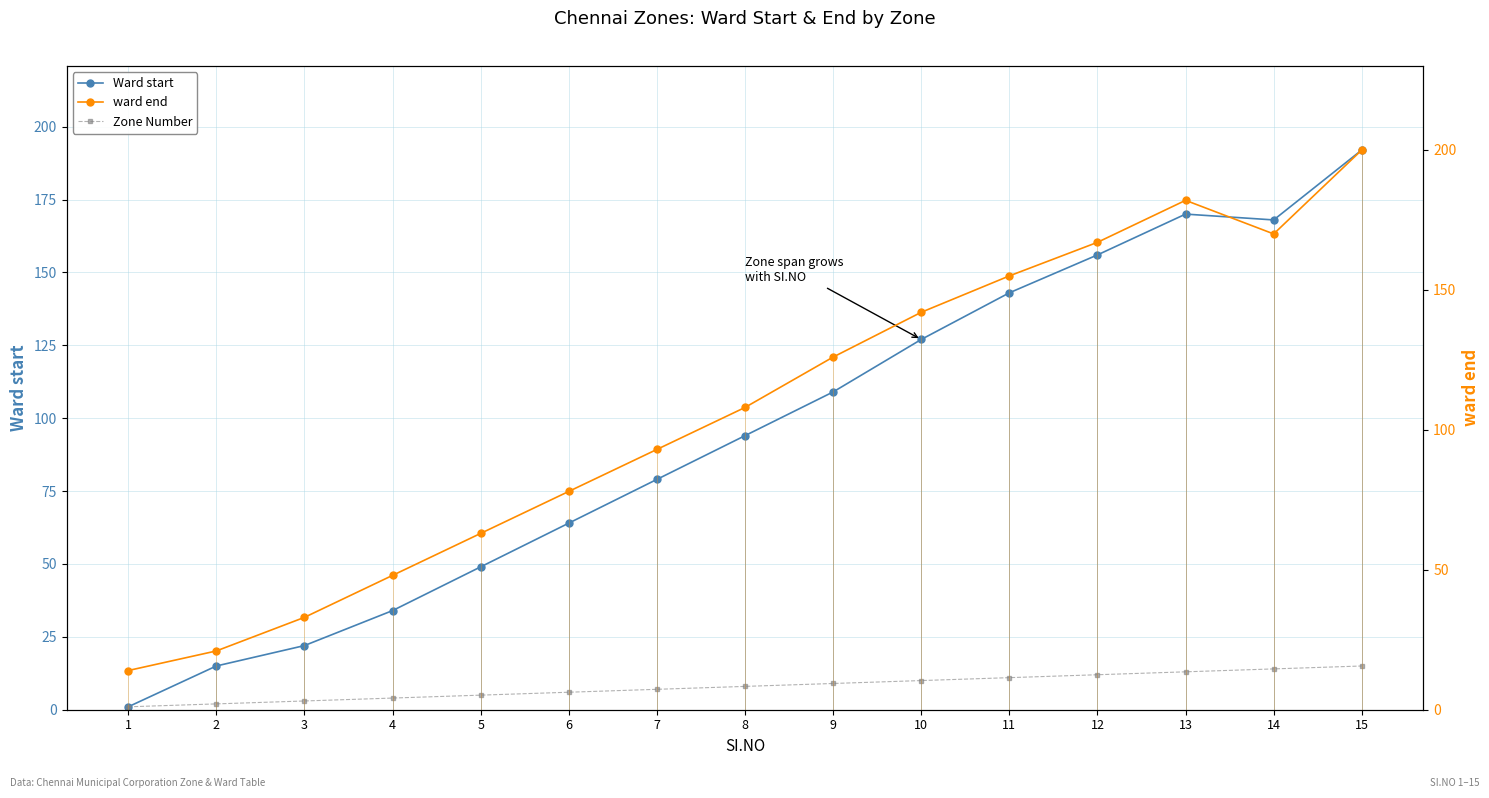

What is the maximum value shown in the chart?

200